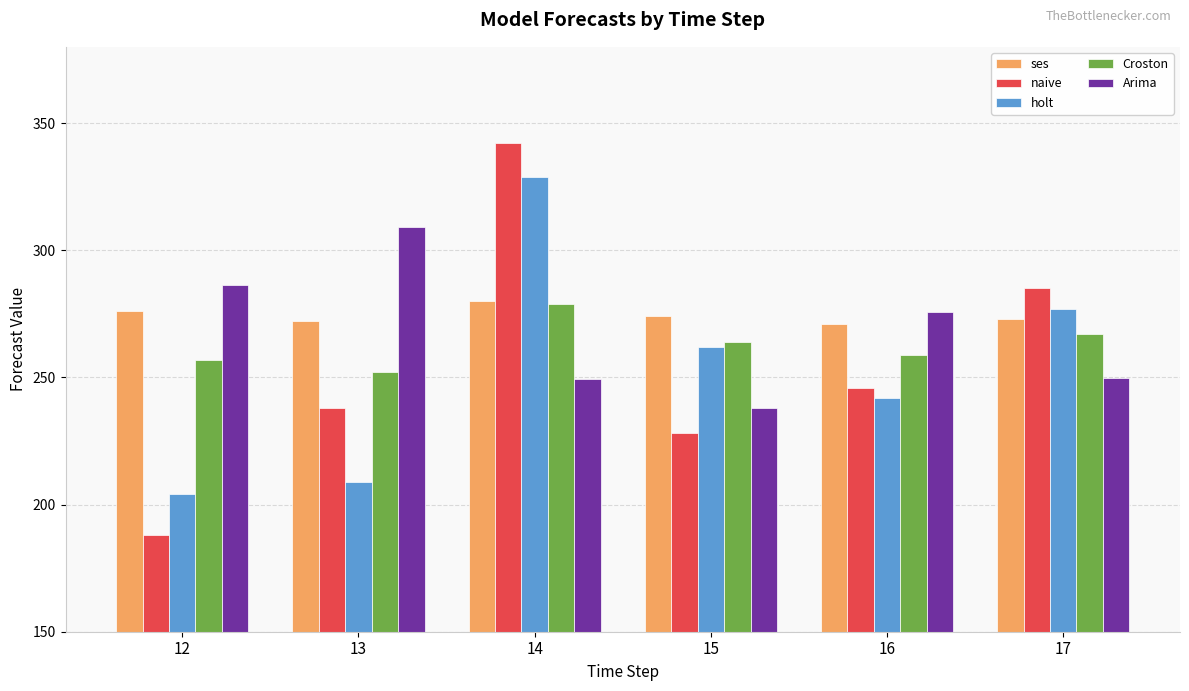

The value of ses at 16 is 99.4. True or false?

False